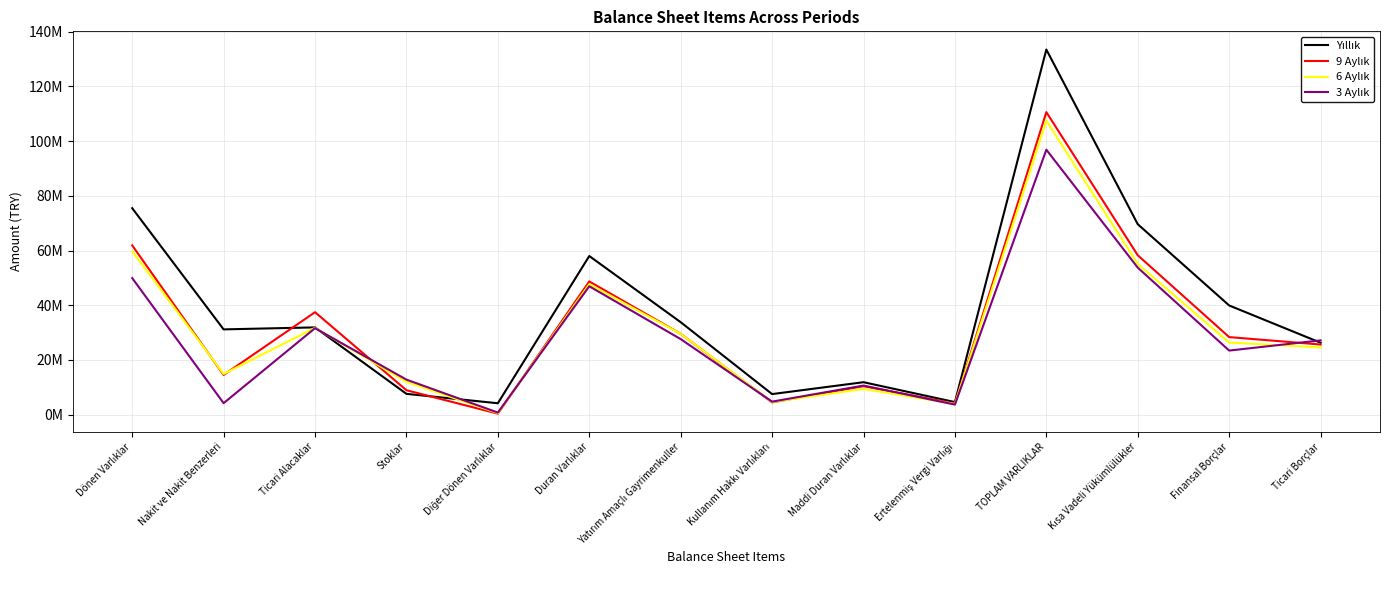

At which category is the sum across all series the highest?

TOPLAM VARLIKLAR